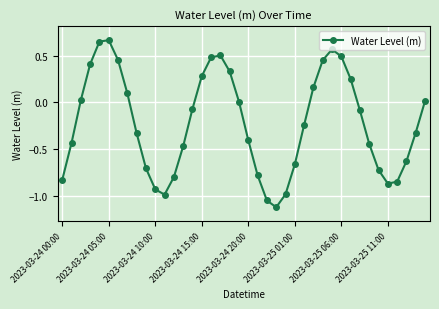

How many series are shown in this chart?

1